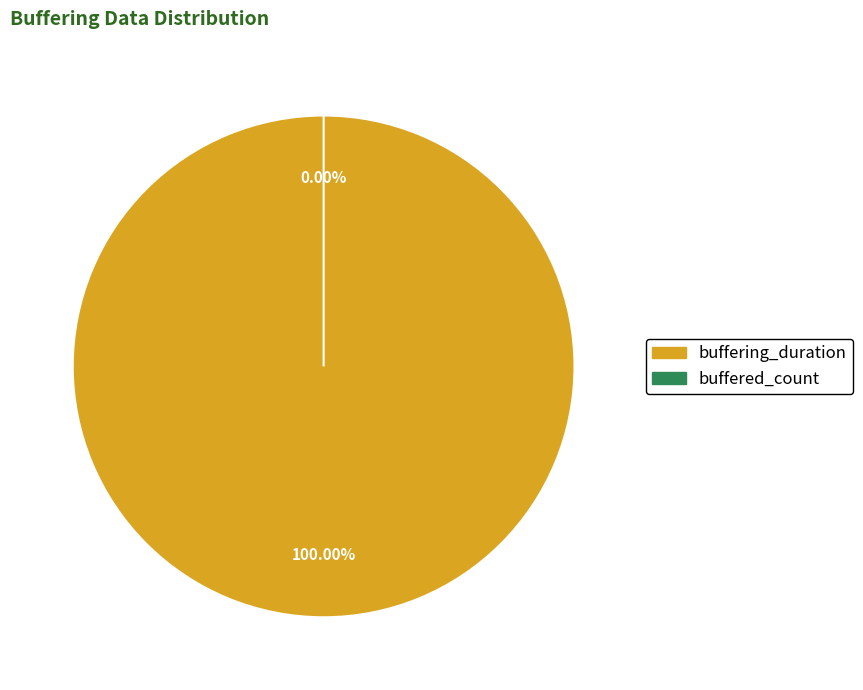

Is there a majority slice in this chart?

Yes